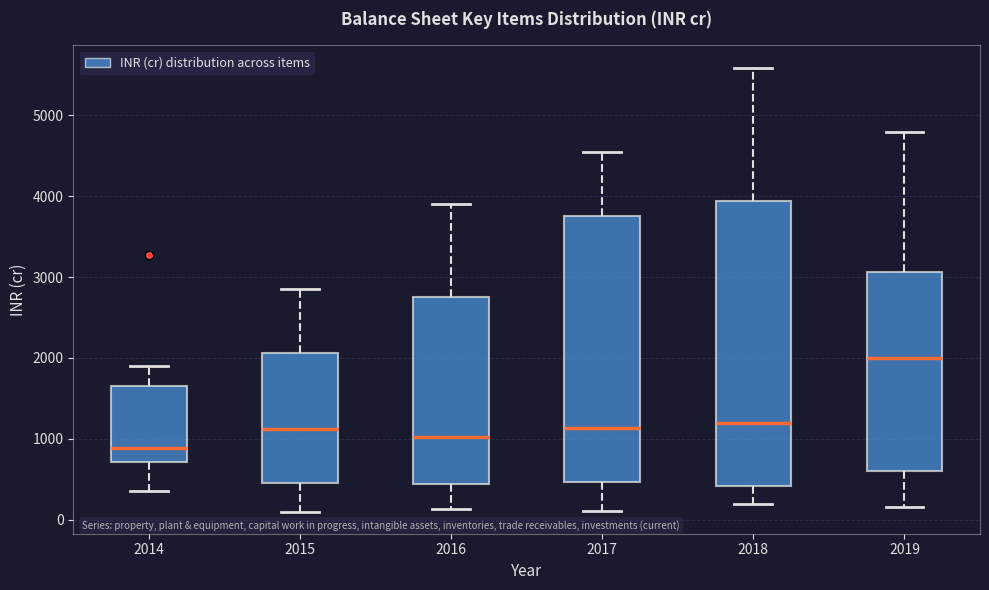

Reading left to right, transcribe this box plot: for each box, give where its median line is, the range the box spans, and where its two whiskers end, as read against the y-axis. The values are not printed on the chart, so give them approximately, as read against the axis.

2014: median 900, box 700 to 1700, whiskers 400 to 1900
2015: median 1100, box 500 to 2100, whiskers 100 to 2900
2016: median 1000, box 400 to 2800, whiskers 100 to 3900
2017: median 1100, box 500 to 3800, whiskers 100 to 4500
2018: median 1200, box 400 to 3900, whiskers 200 to 5600
2019: median 2000, box 600 to 3100, whiskers 200 to 4800